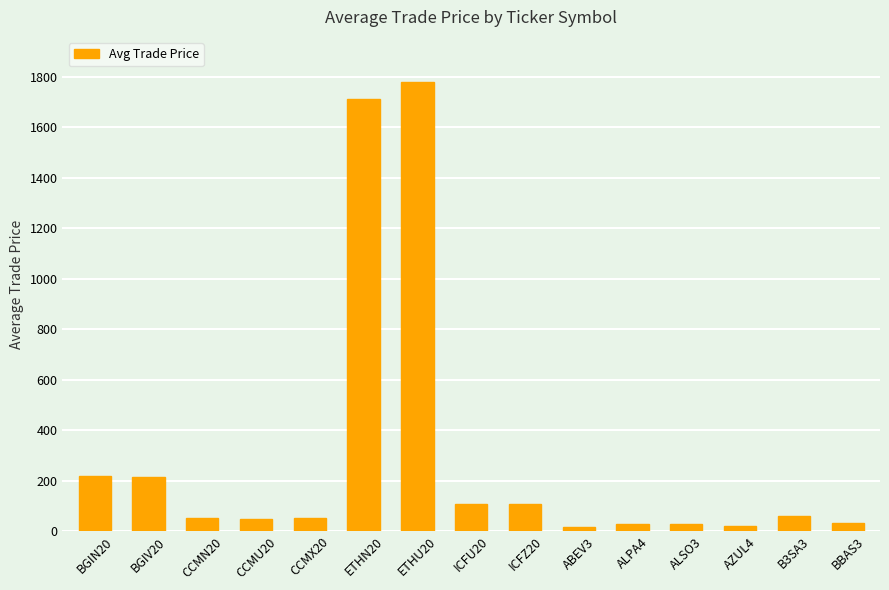

What is the minimum value shown in the chart?

14.7